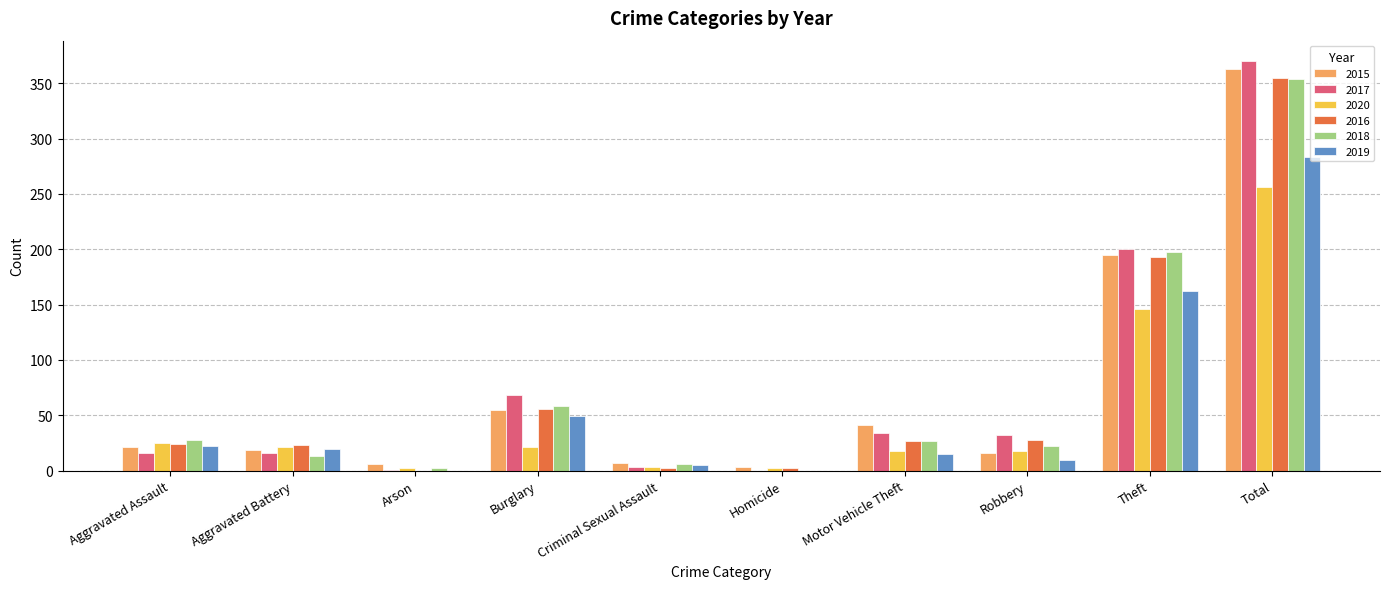

At which label is 2020 closest to 129?

Theft